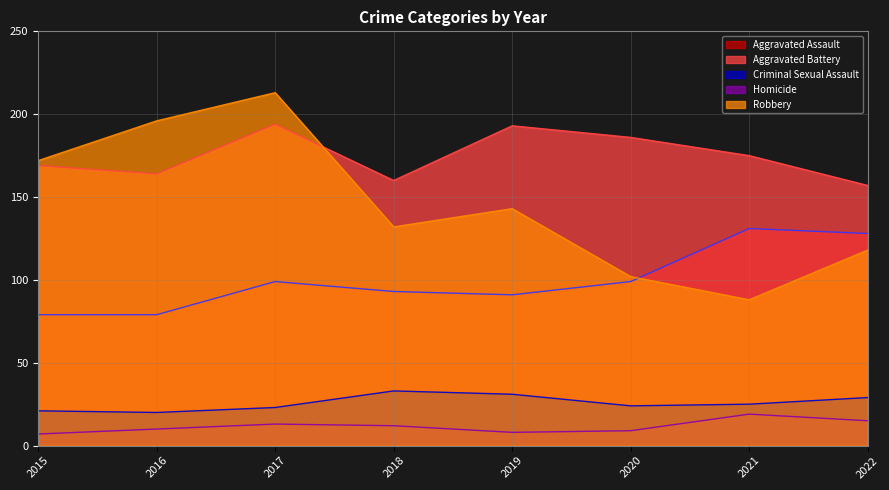

Which series has the widest spread of values?

Robbery